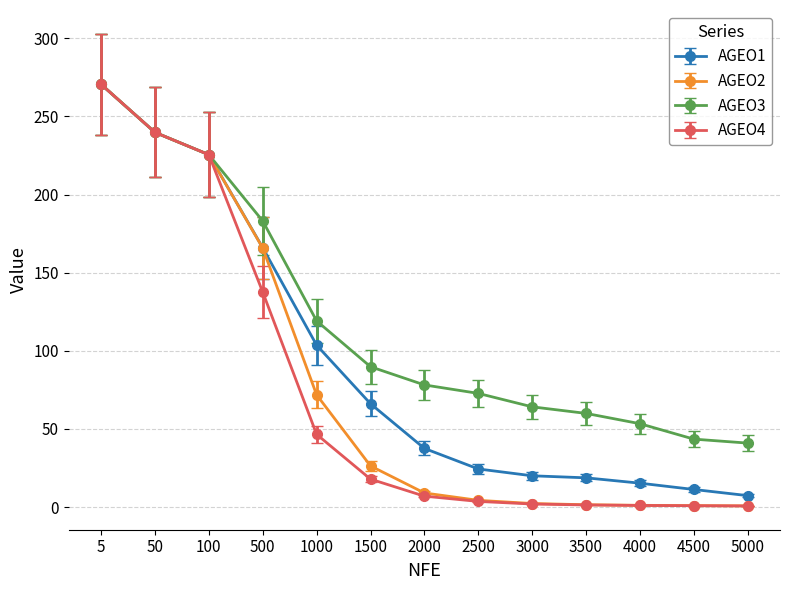

True or false: AGEO2 has a value of 2.3 at 3000.

True